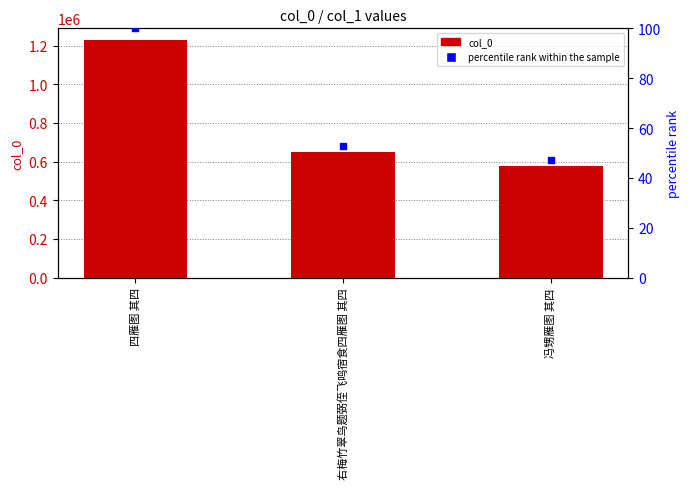

Which series has the largest total across all categories?

col_0